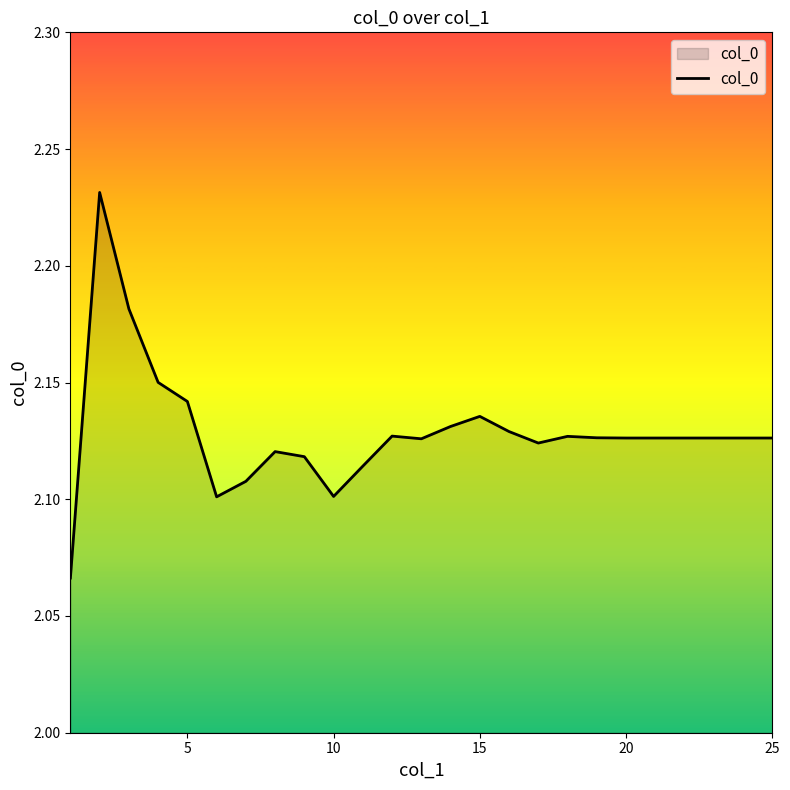

How many lines are shown in the chart?

1